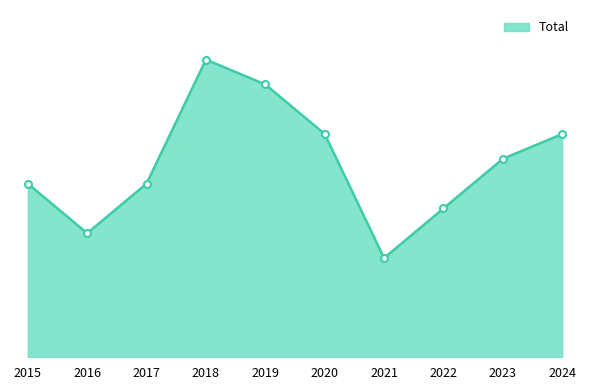

Count the values in the range 6 to 9.

6